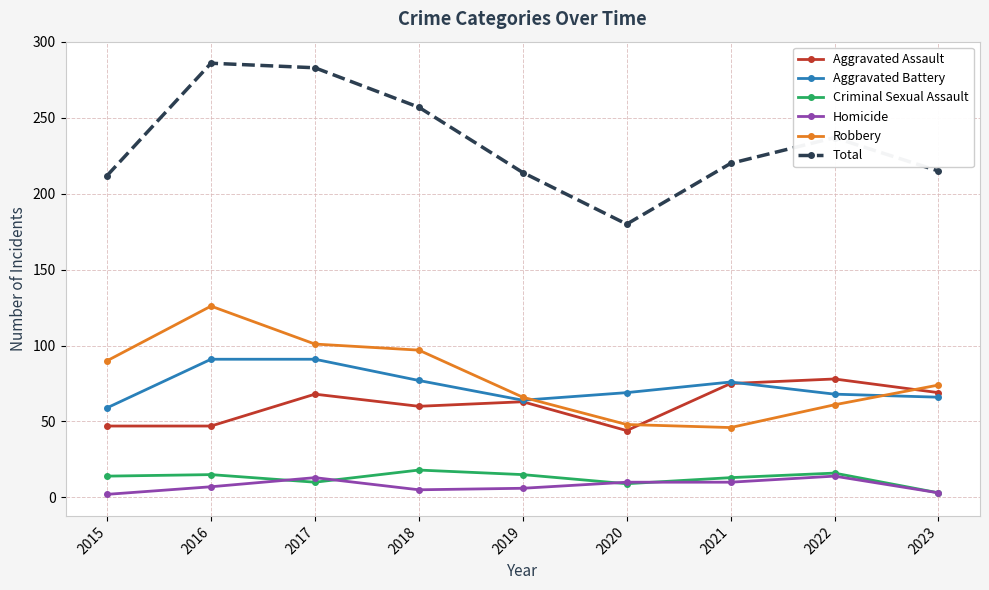

What is the sum of the Total values at 2015 and 2021?

432